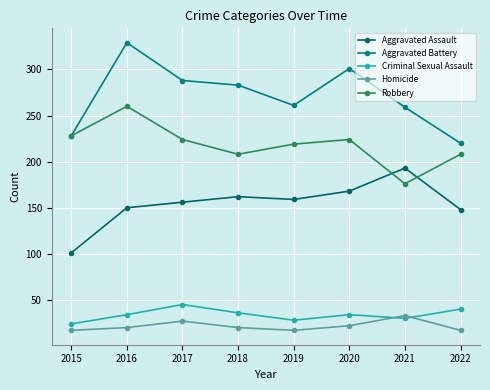

Which category has the lowest value in the Homicide series?

2015